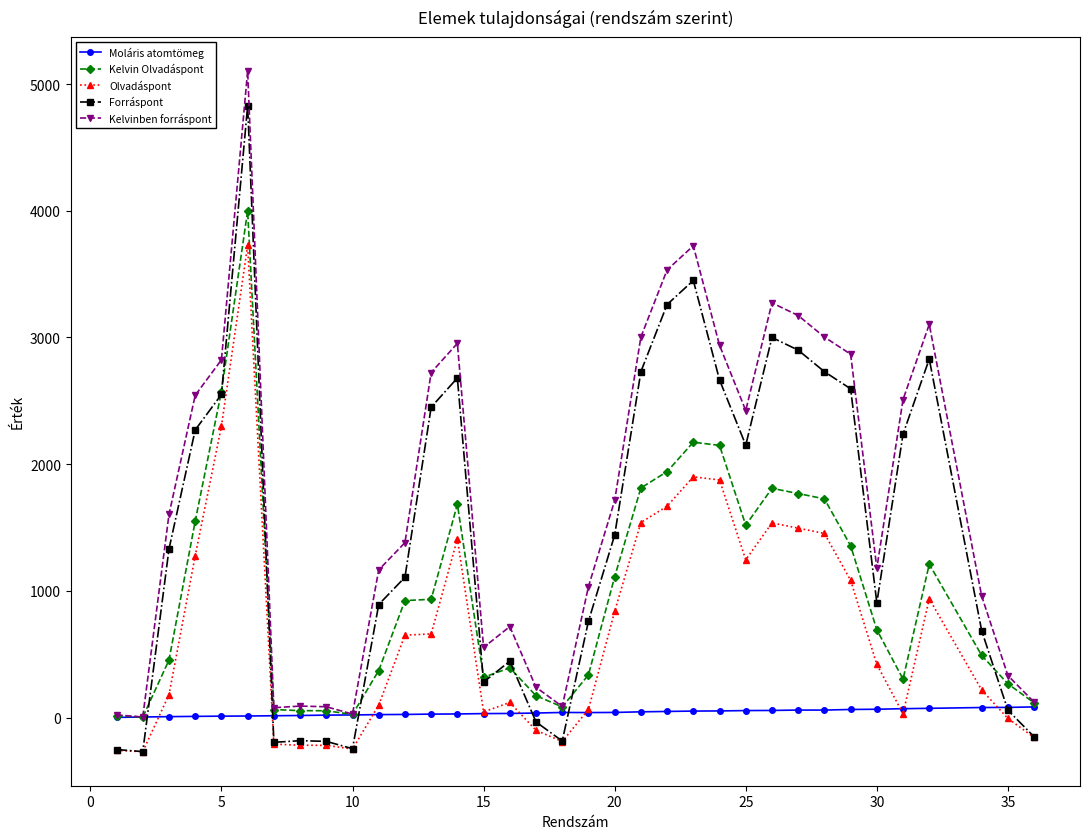

How many data points in Olvadáspont are above 419?

18